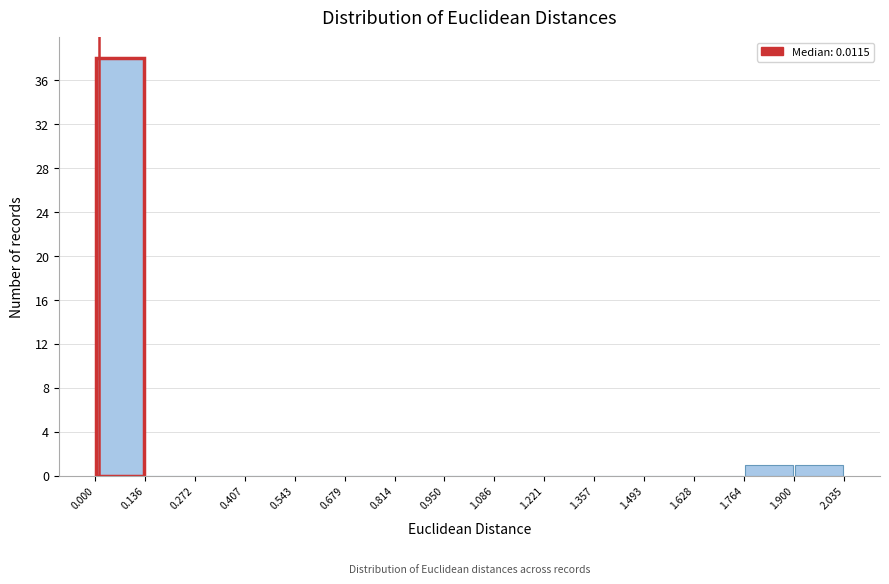

Reading left to right, list every bar in this chart as the range it spans on the x-axis followed by its height. The values are not printed on the chart, so give them approximately, as read against the axis.

0.000 to 0.136: 38
0.136 to 0.272: 0
0.272 to 0.407: 0
0.407 to 0.543: 0
0.543 to 0.679: 0
0.679 to 0.814: 0
0.814 to 0.950: 0
0.950 to 1.086: 0
1.086 to 1.221: 0
1.221 to 1.357: 0
1.357 to 1.493: 0
1.493 to 1.628: 0
1.628 to 1.764: 0
1.764 to 1.900: 1
1.900 to 2.035: 1